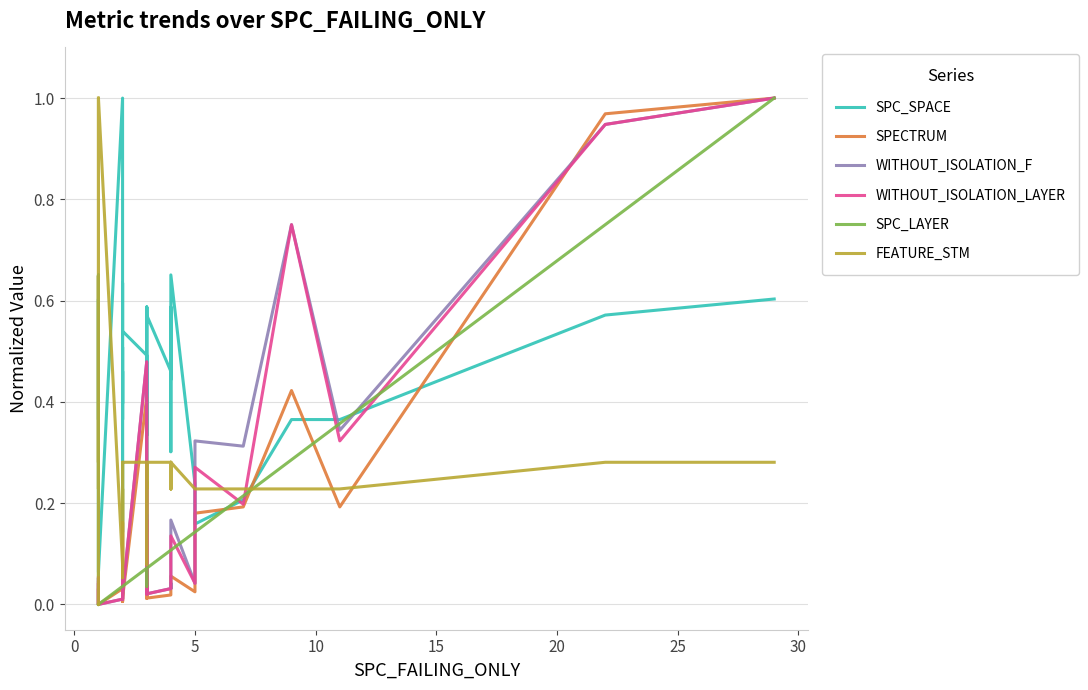

What is the average value of the WITHOUT_ISOLATION_F series?

0.1